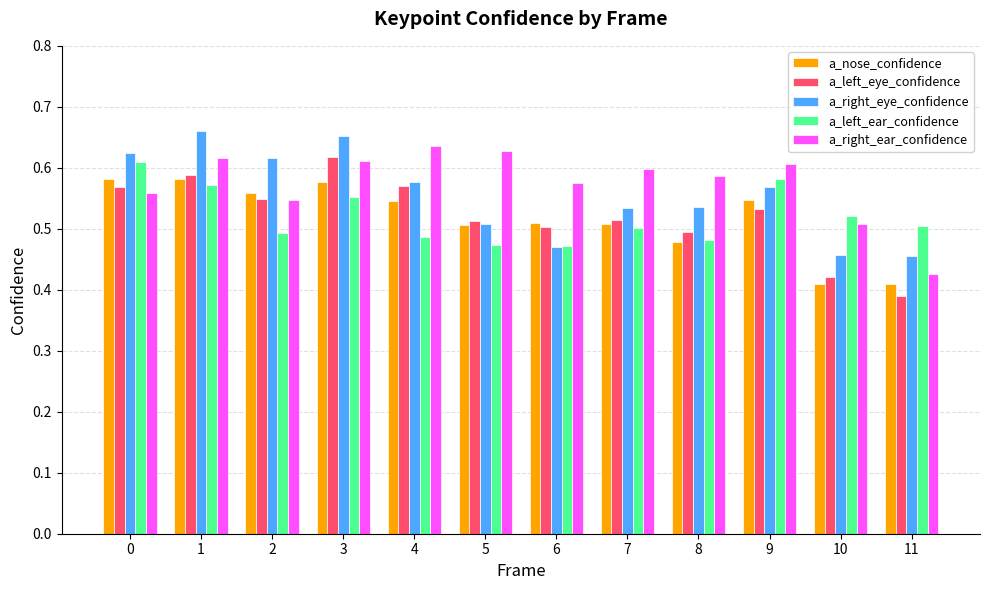

How many groups of bars are there?

12